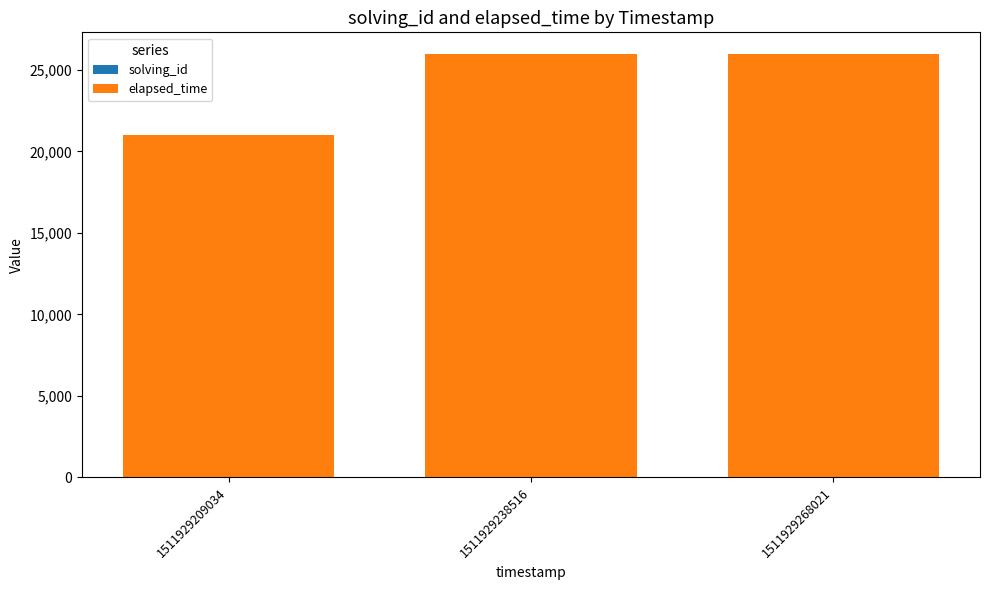

Count the number of categories in the chart.

3